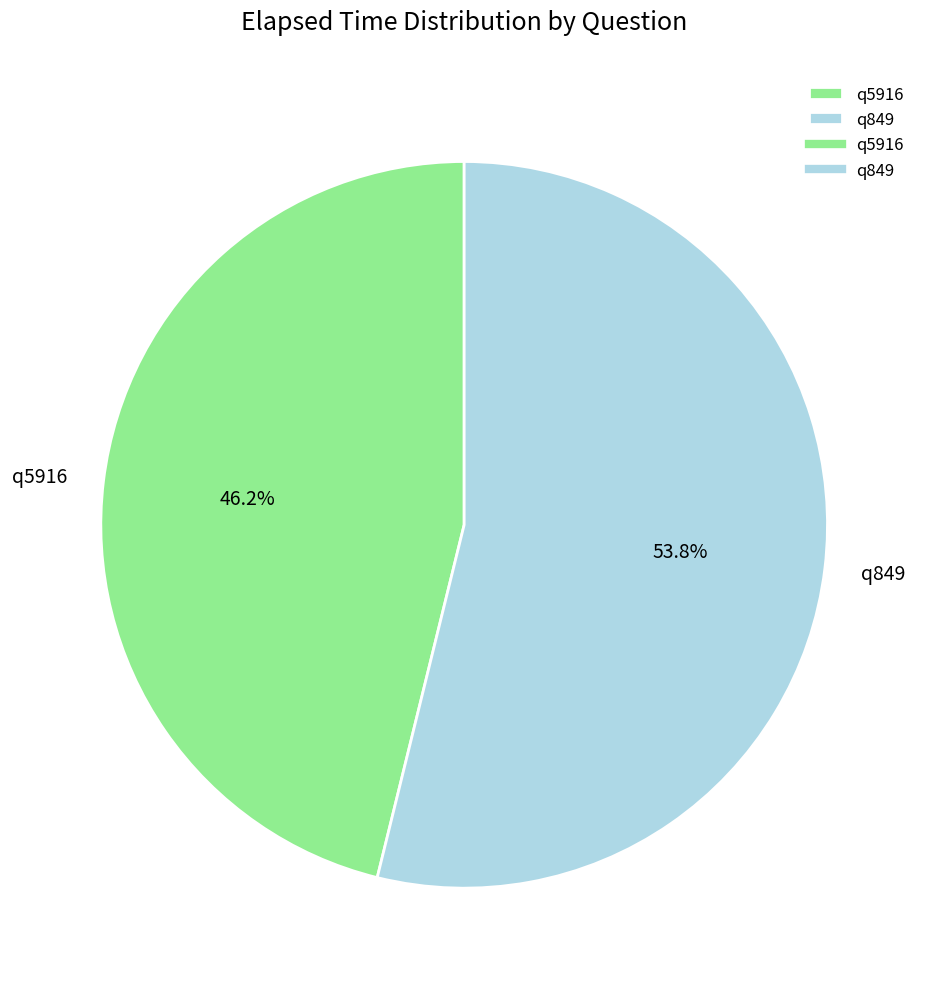

True or false: q849 accounts for 54% of the total.

True